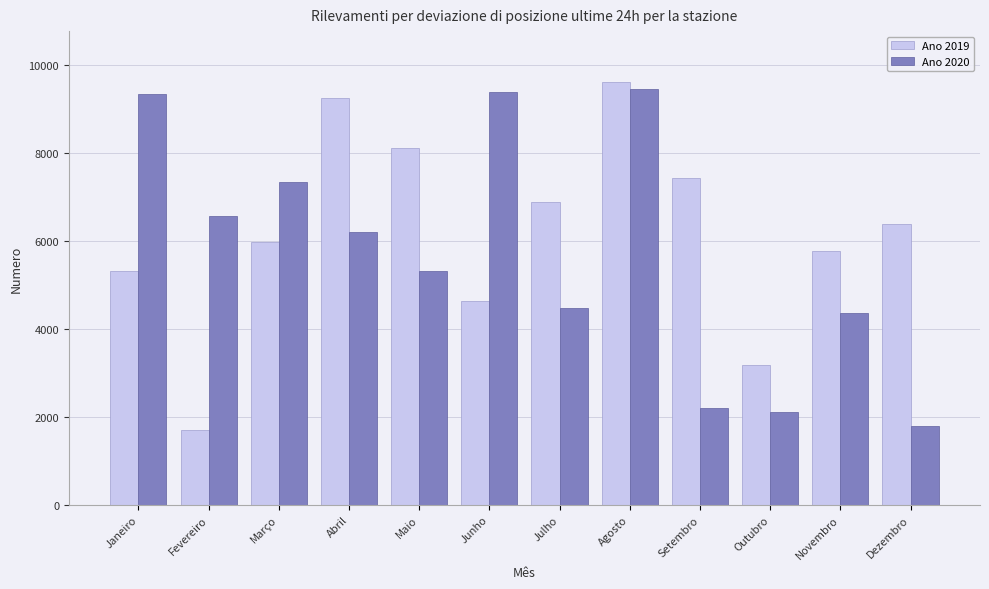

Where is Ano 2019 nearest to the value 5656?

Novembro